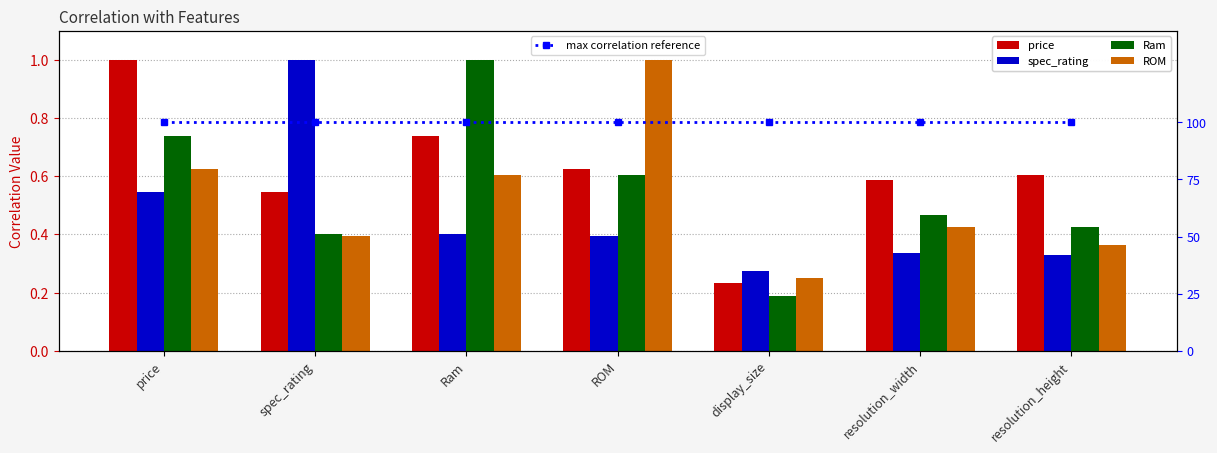

What is the label of the 5th bar from the right?

Ram